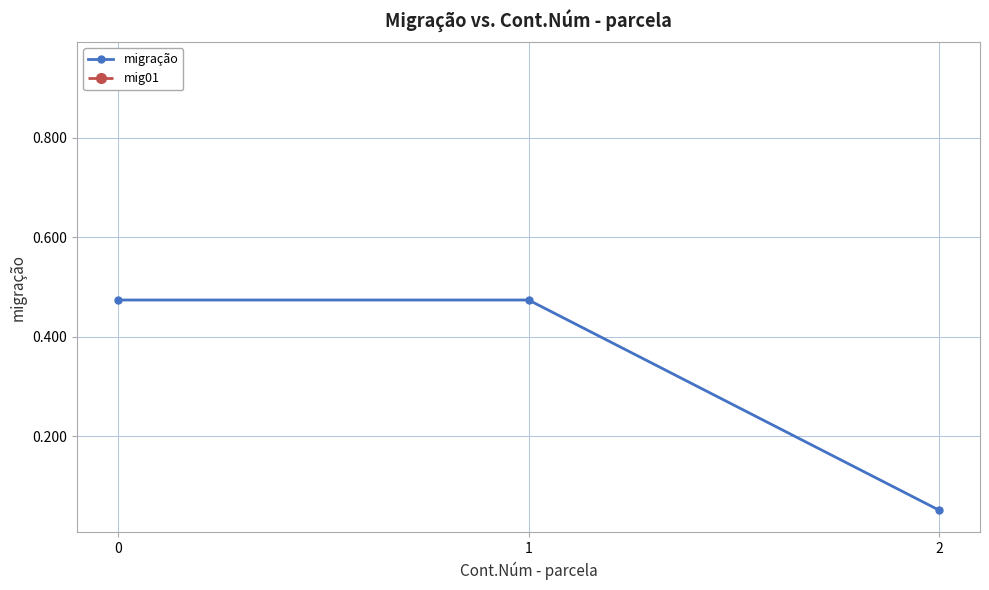

What is the value of the 3rd point from the left?

0.1